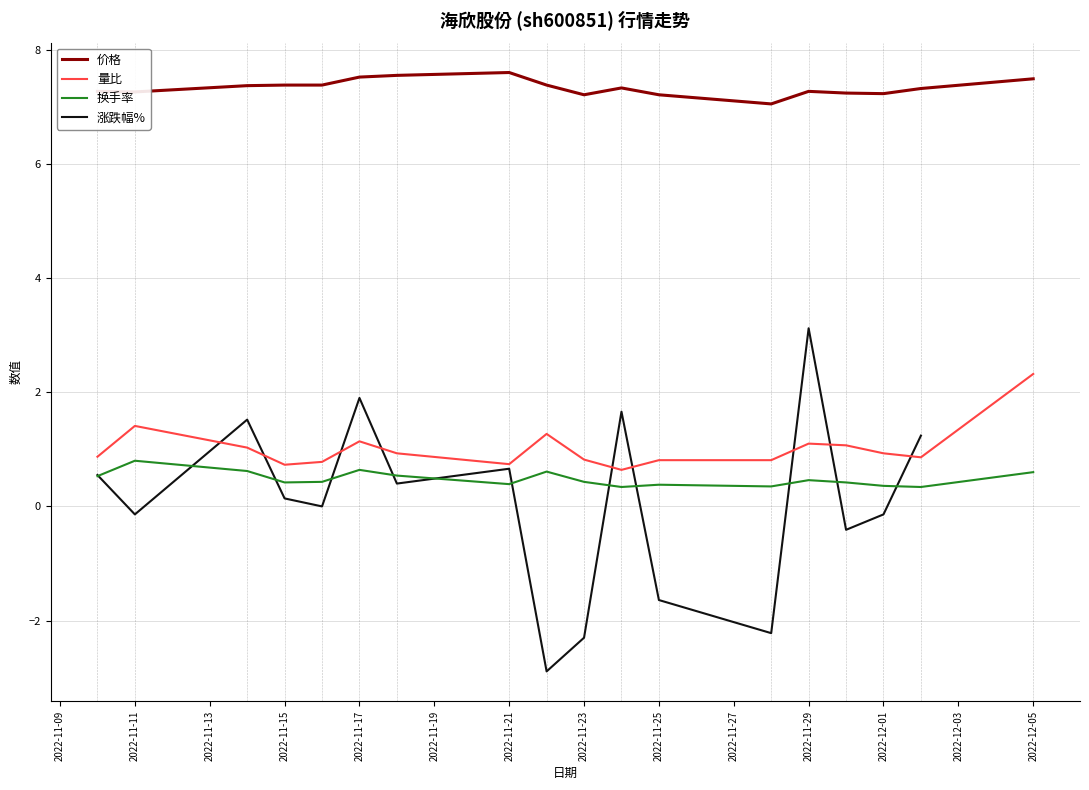

What is the highest value of the 价格 series?

7.6